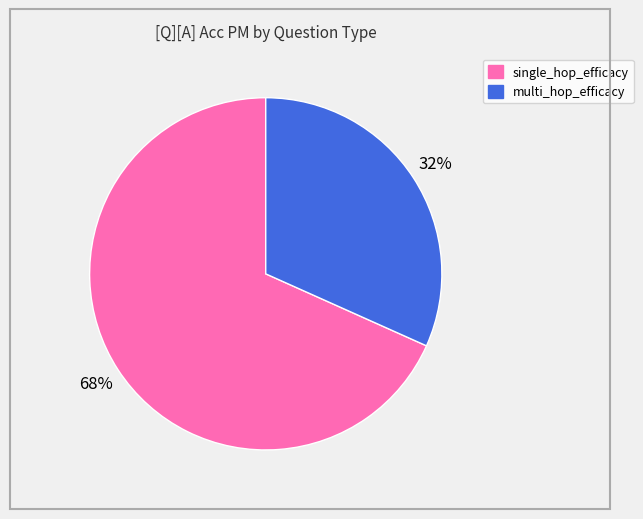

How many slices are in this pie chart?

2